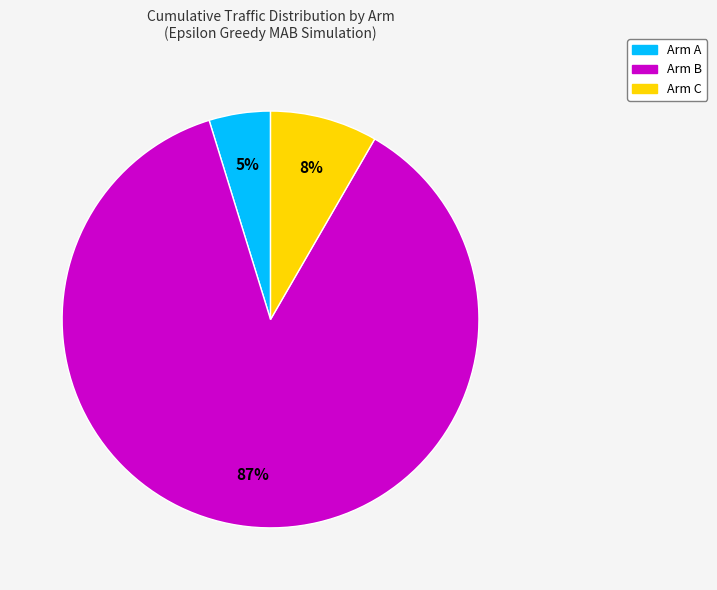

What percentage is the Arm A slice, to the nearest percent?

5%